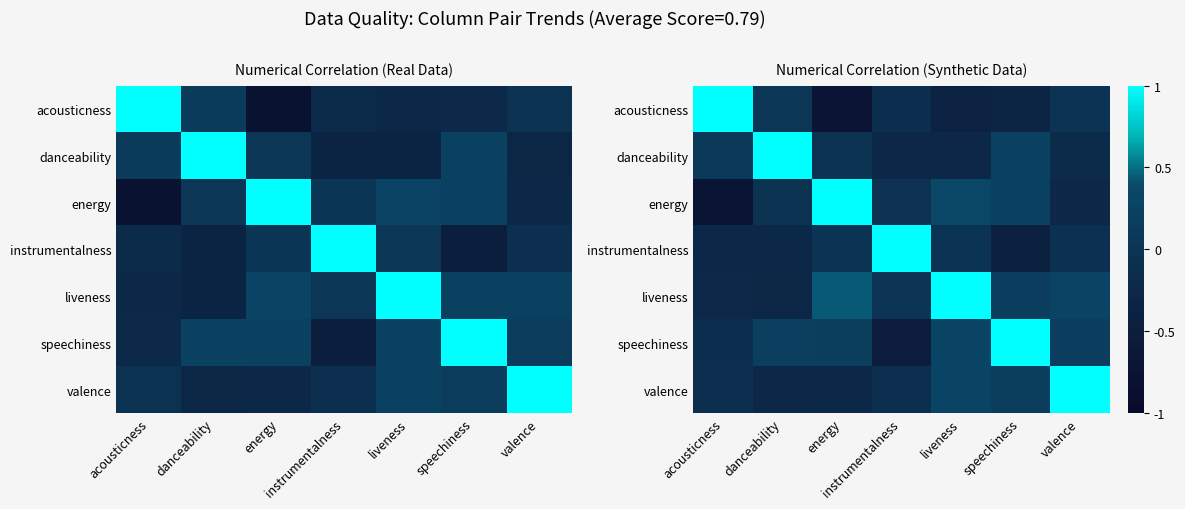

What is the difference between the maximum and minimum values in the speechiness series?

1.5